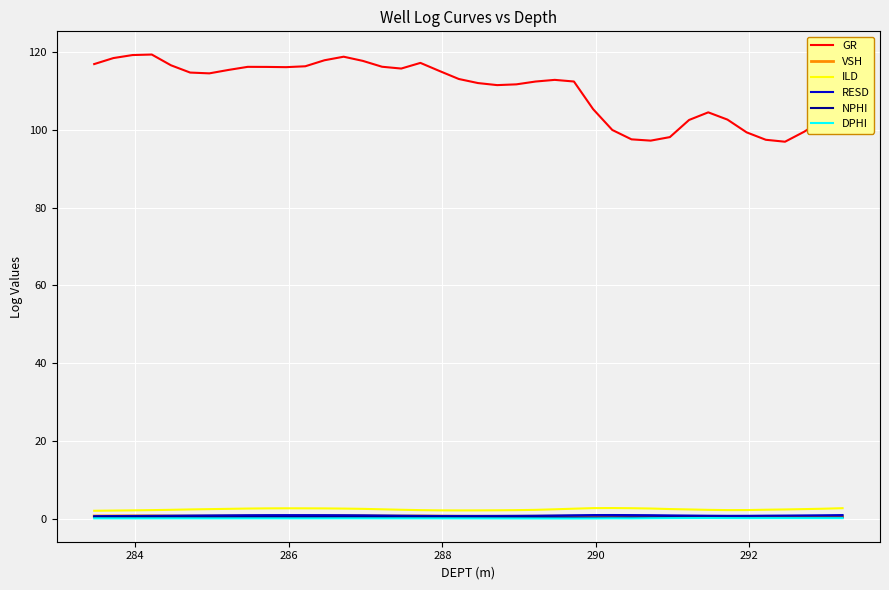

Which series has the largest total across all categories?

GR